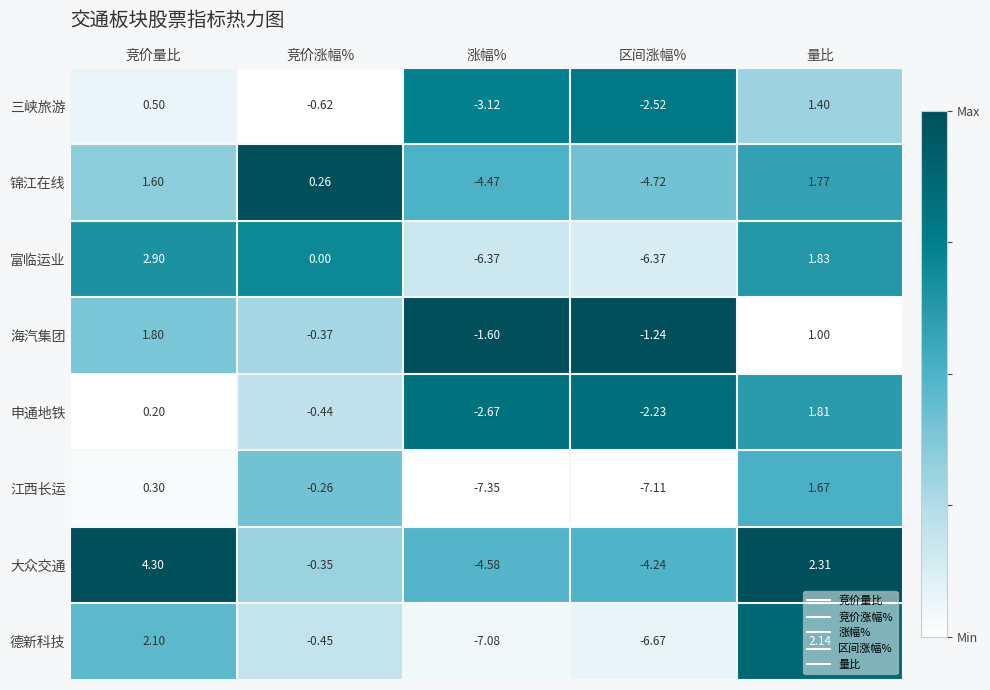

At which label is 德新科技 closest to -2?

竞价涨幅%